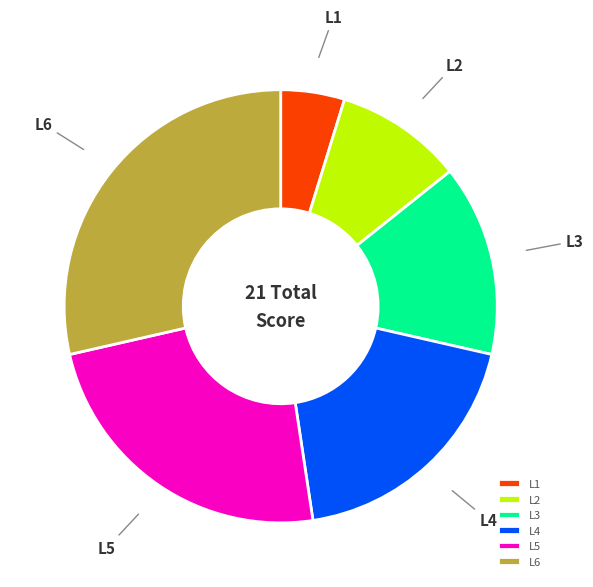

Do L4 and L3 together represent more than half of the pie?

No